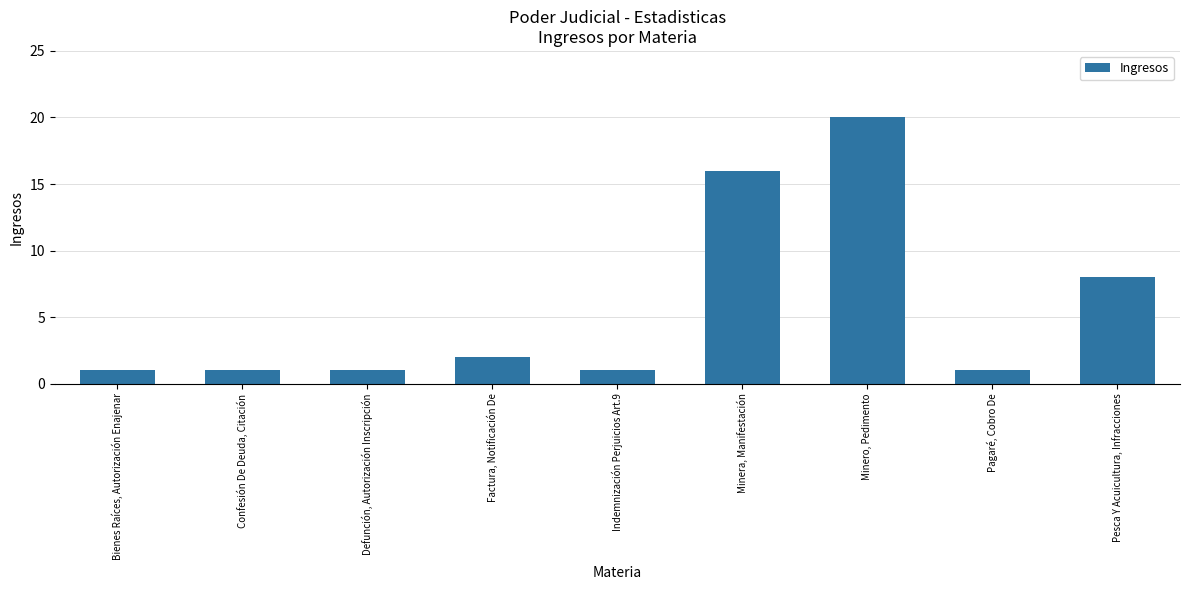

What is the difference between the second highest and second lowest values?

15